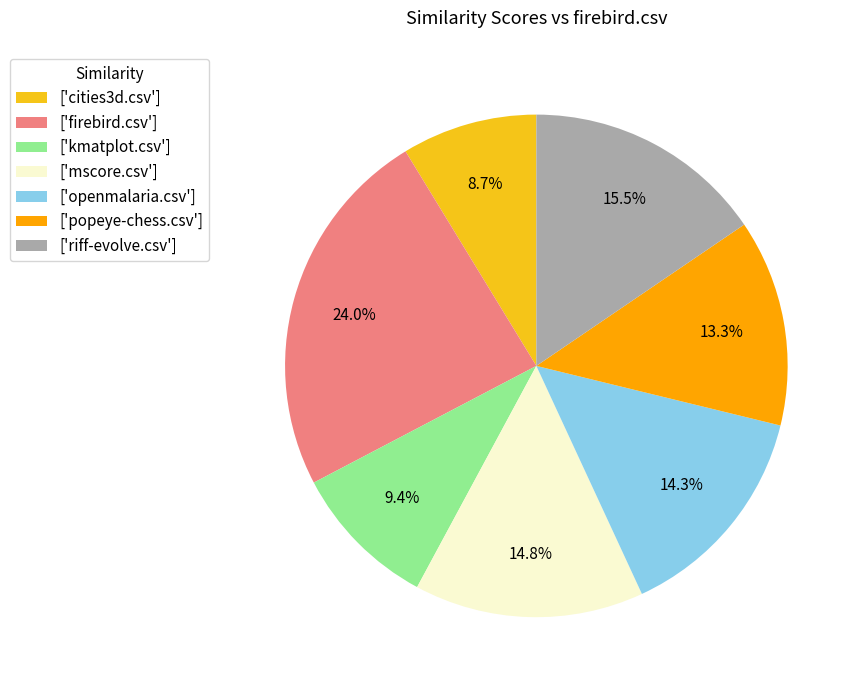

How much of the chart is everything except ['riff-evolve.csv']?

84.5%